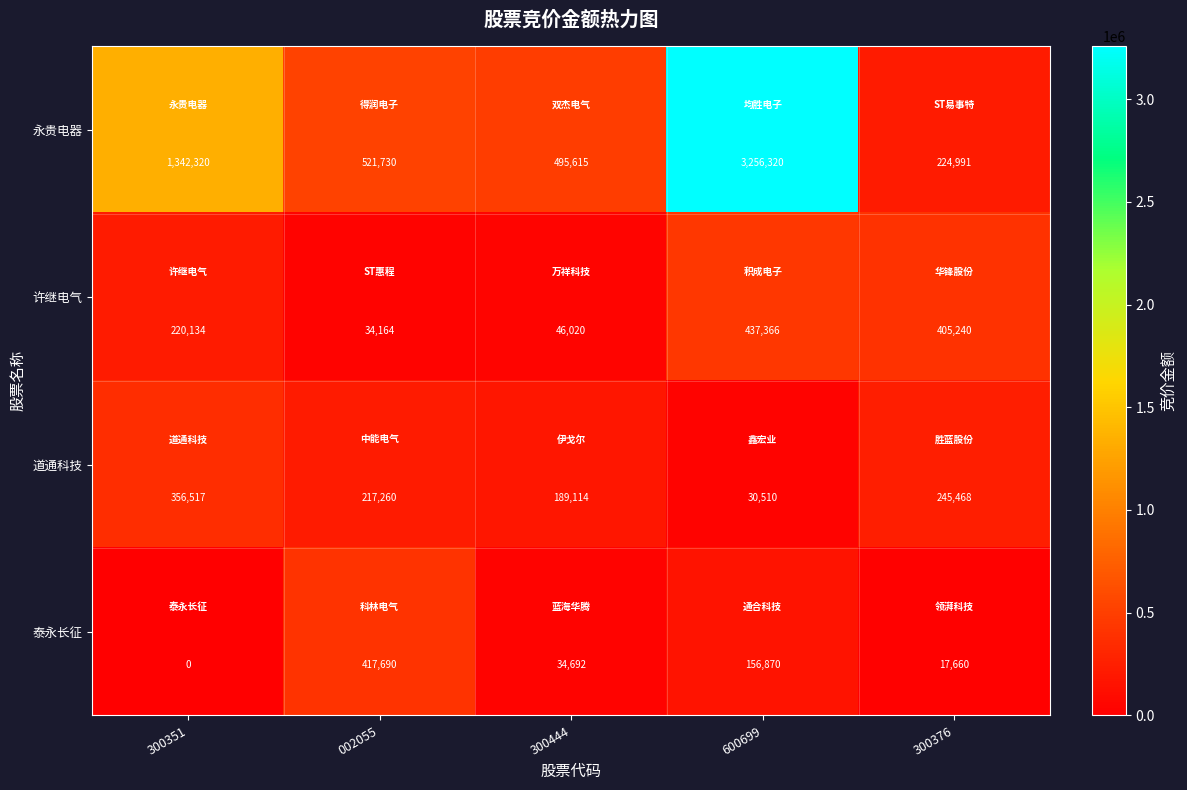

Which series has the largest total across all categories?

永贵电器